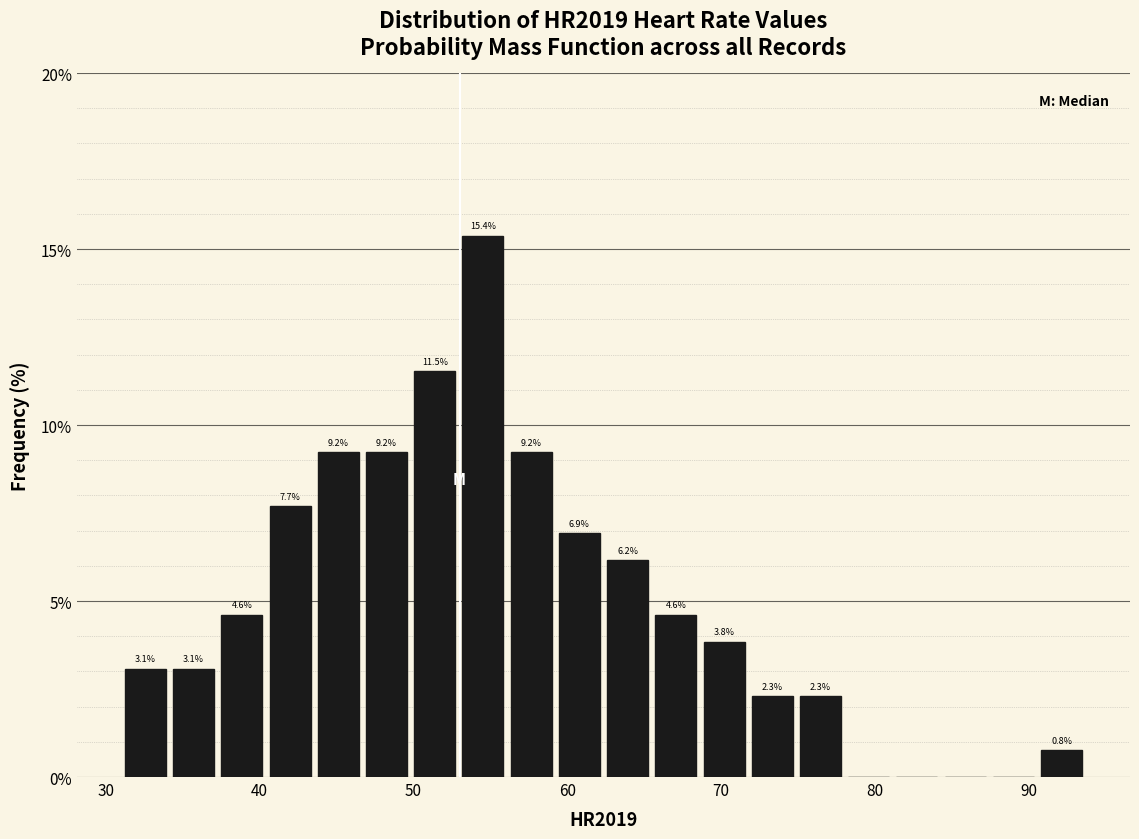

Around what value on the x-axis is the tallest bar? Give the approximate position of its centre, as read against the axis.

55